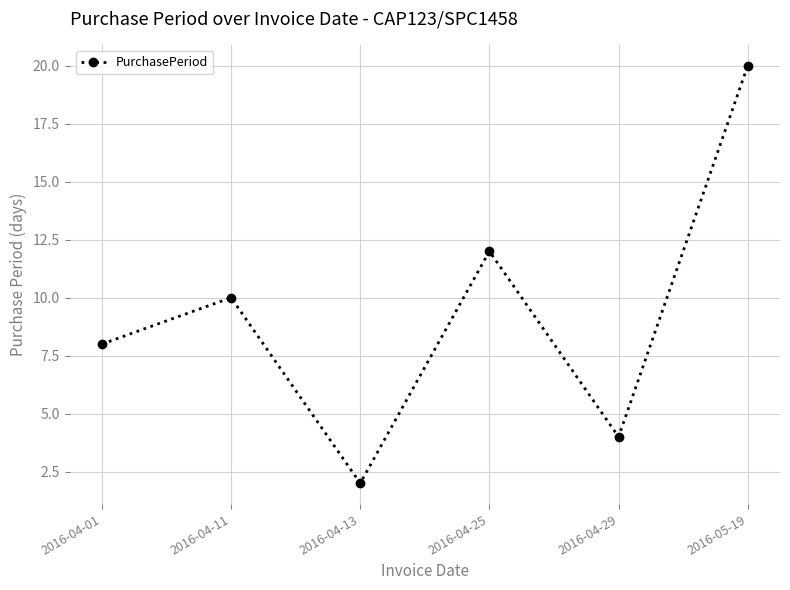

How many points are higher than both their immediate neighbors (excluding endpoints)?

2